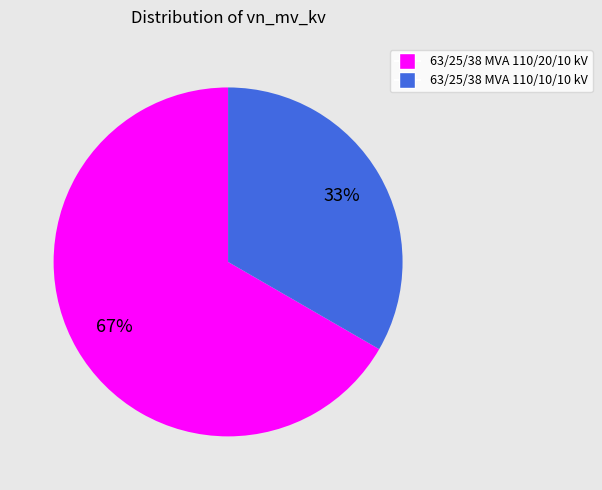

Does any single category account for the majority?

Yes